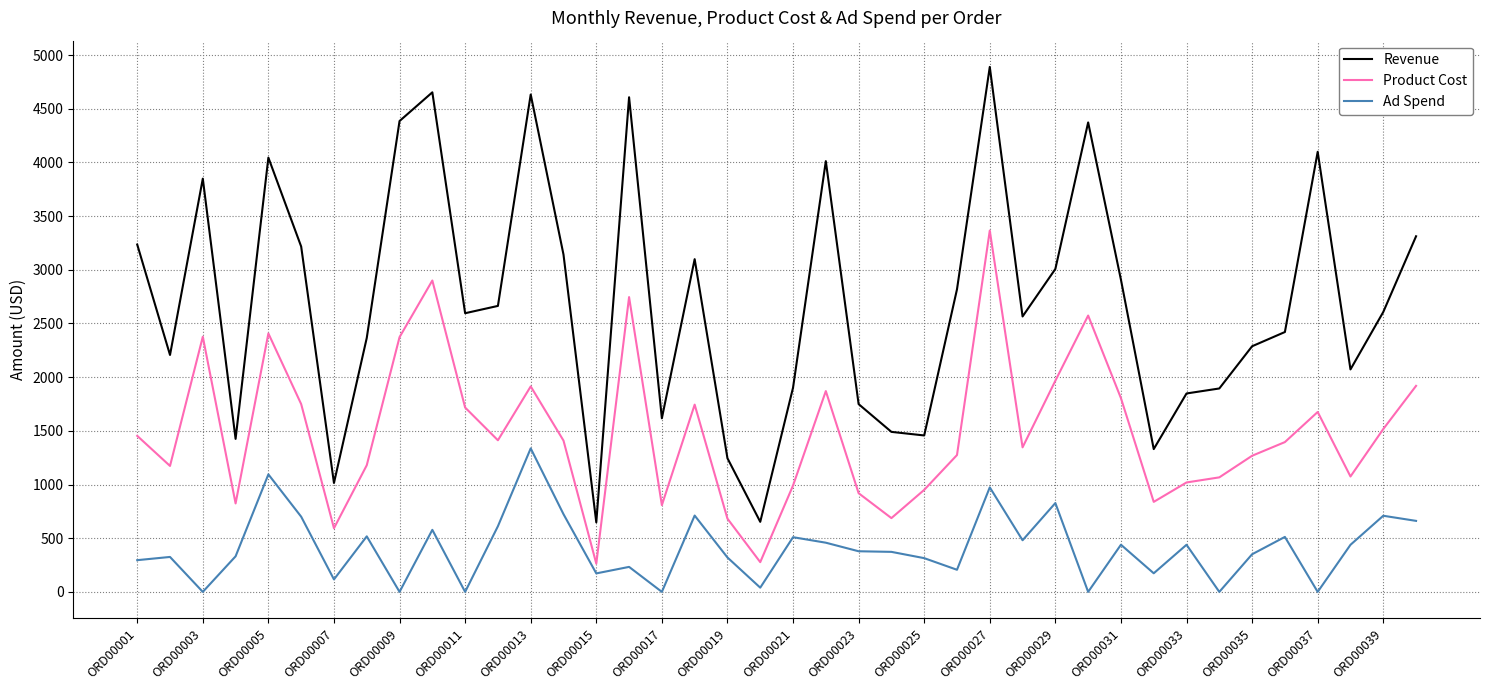

List the series in order of their overall mean, highest first.

Revenue, Product Cost, Ad Spend